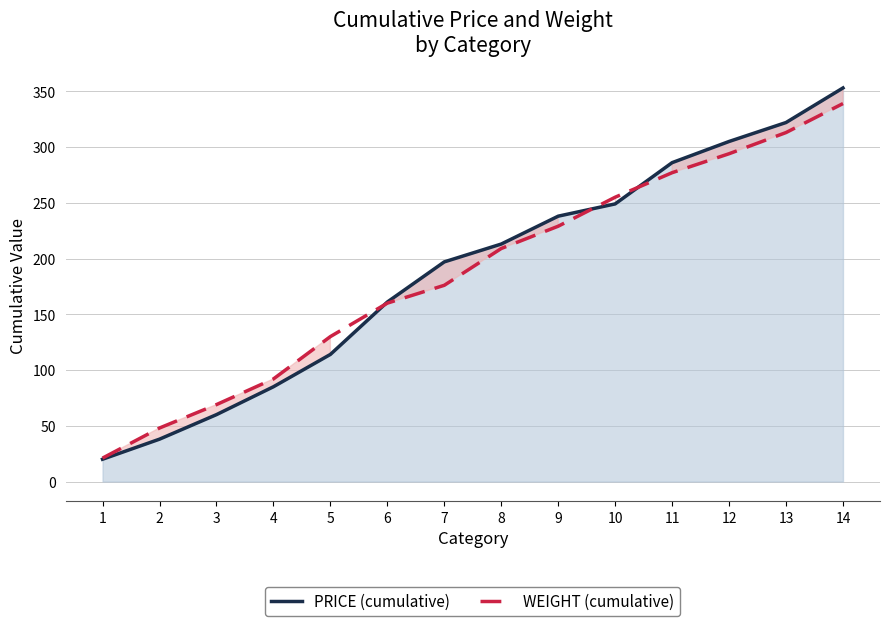

Is the value of PRICE (cumulative) at 1 greater than the value of WEIGHT (cumulative) at 6?

No